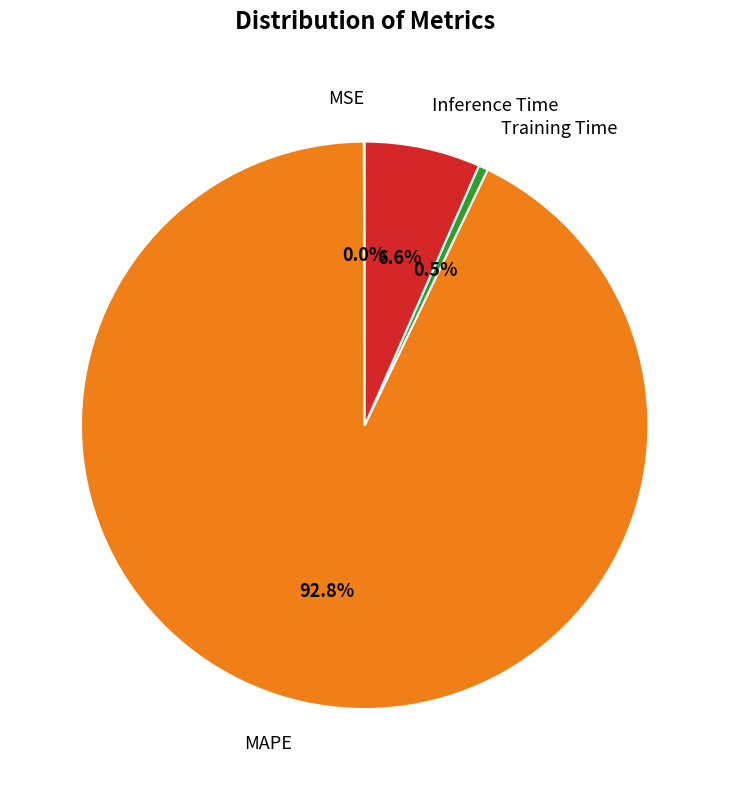

Is there any slice that represents more than half of the pie?

Yes